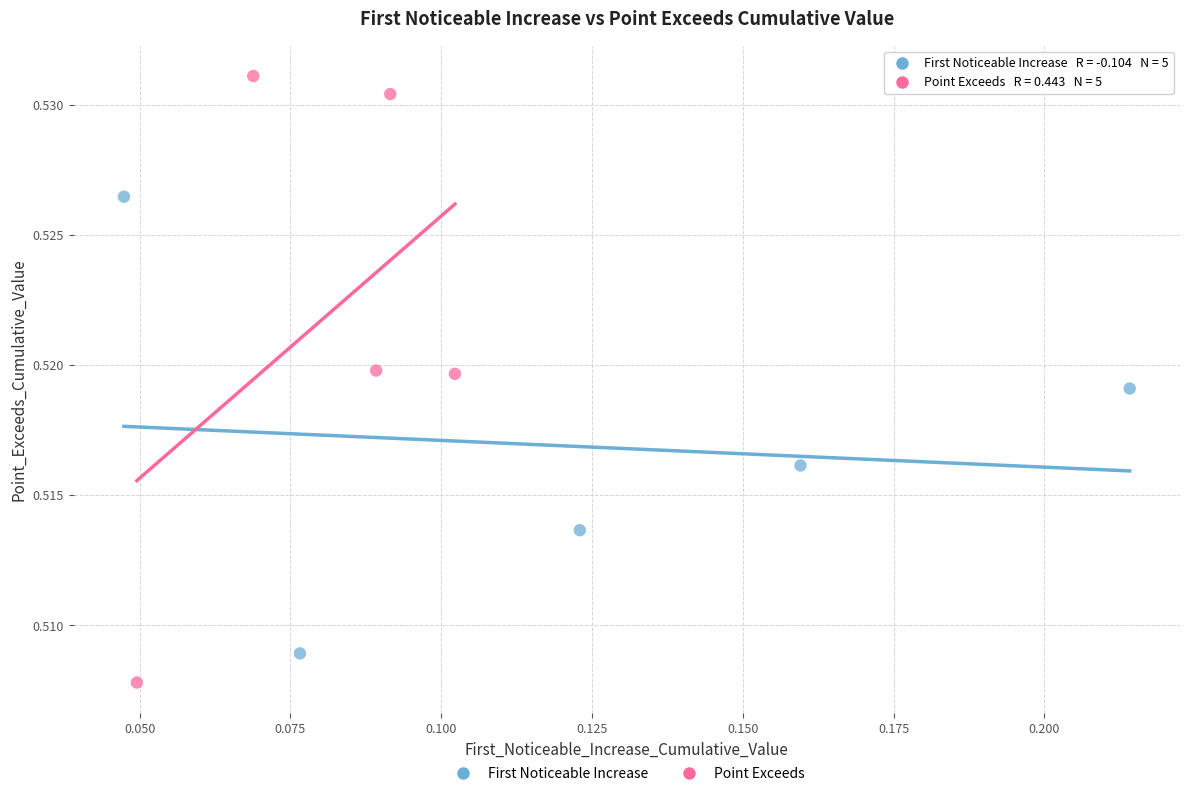

Which series reaches the maximum Y coordinate?

Point Exceeds